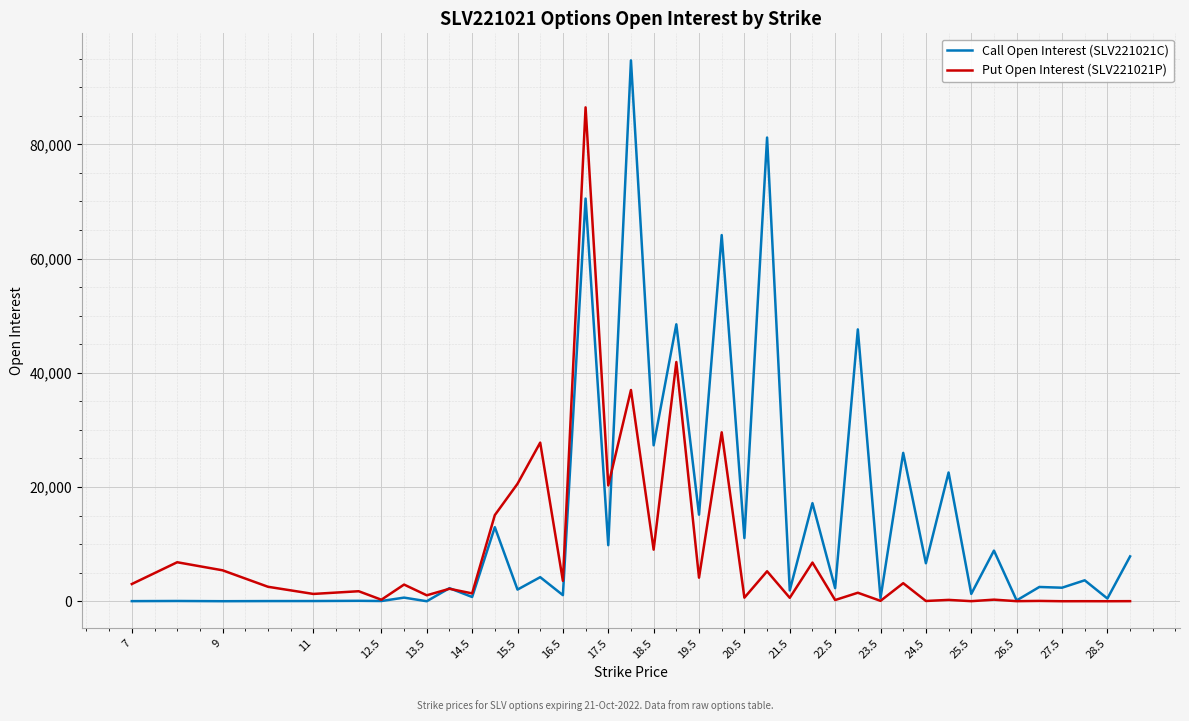

Does the chart display data point markers on the line(s)?

No